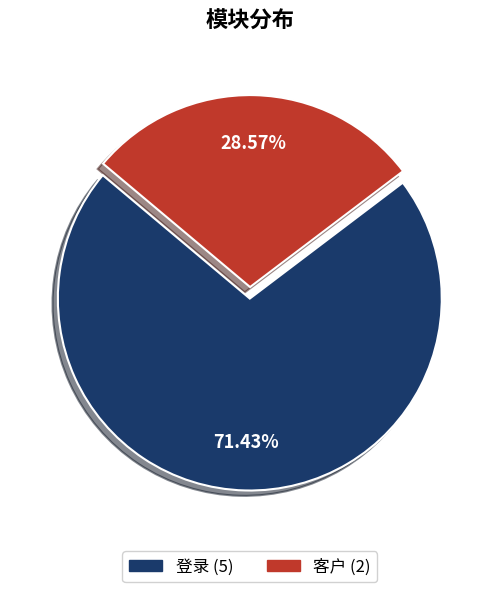

Approximately how many times larger is the value at 登录 compared to 客户?

2.5